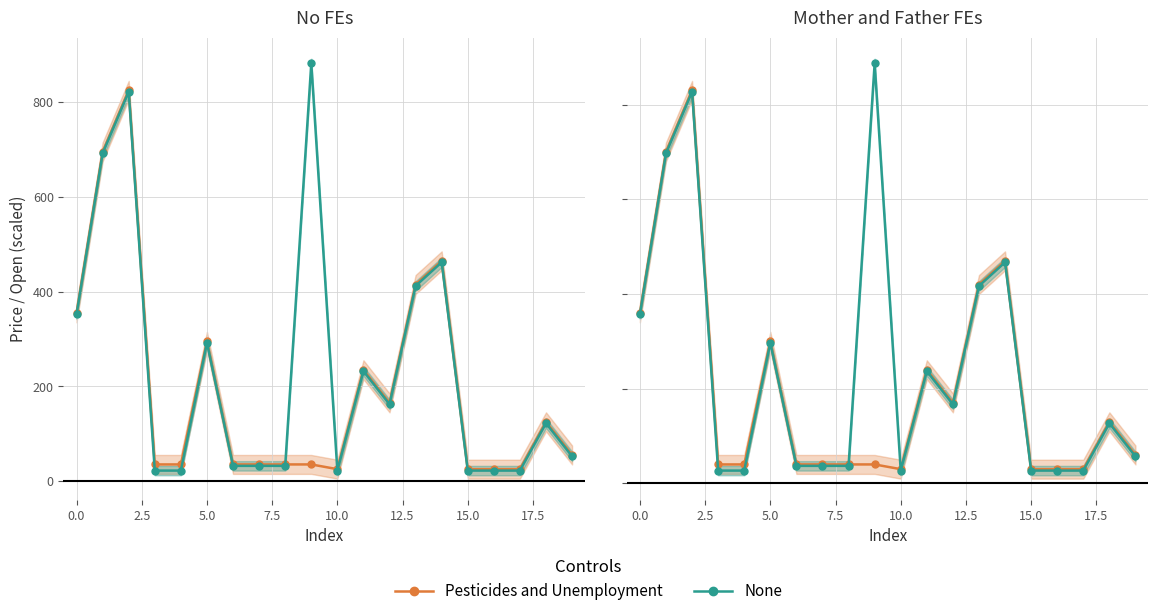

What value does the None series have at 10?

27.0